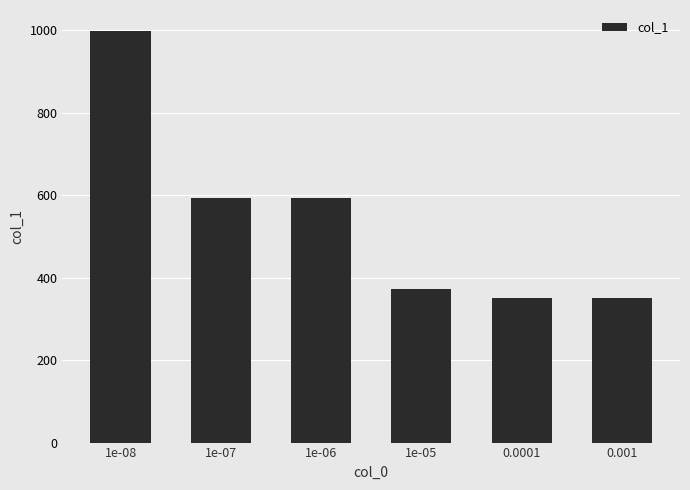

Reading left to right, extract all data points from this chart.

999	592	592	373	351	351